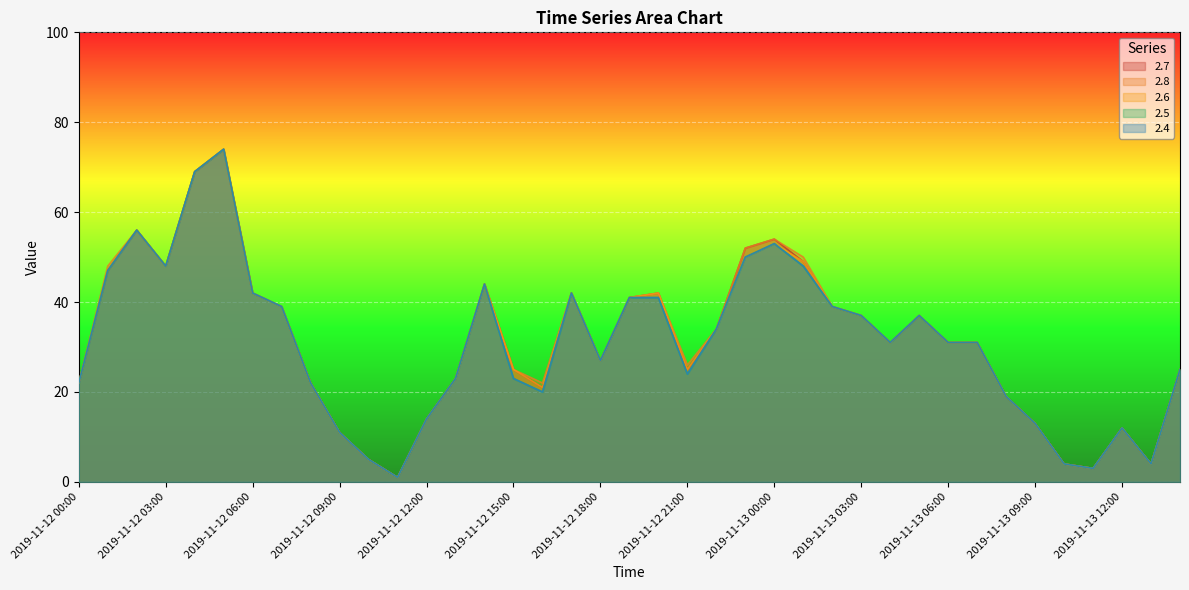

Reading left to right, transcribe all the data shown in this chart.

2.7: 22	47	56	48	69	74	42	39	22	11	5	1	14	23	44	25	21	42	27	41	42	25	34	52	54	49	39	37	31	37	31	31	19	13	4	3	12	4	25
2.8: 22	48	56	48	69	74	42	39	22	11	5	1	14	23	44	25	22	42	27	41	42	26	34	52	54	50	39	37	31	37	31	31	19	13	4	3	12	4	25
2.6: 22	47	56	48	69	74	42	39	22	11	5	1	14	23	44	25	21	42	27	41	42	25	34	50	53	49	39	37	31	37	31	31	19	13	4	3	12	4	25
2.5: 22	47	56	48	69	74	42	39	22	11	5	1	14	23	44	23	20	42	27	41	41	24	34	50	53	48	39	37	31	37	31	31	19	13	4	3	12	4	25
2.4: 22	47	56	48	69	74	42	39	22	11	5	1	14	23	44	23	20	42	27	41	41	24	34	50	53	48	39	37	31	37	31	31	19	13	4	3	12	4	25